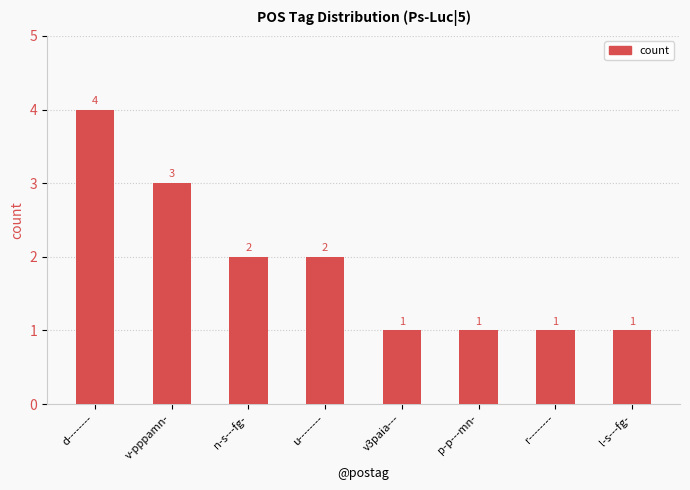

How many values are below 2?

4